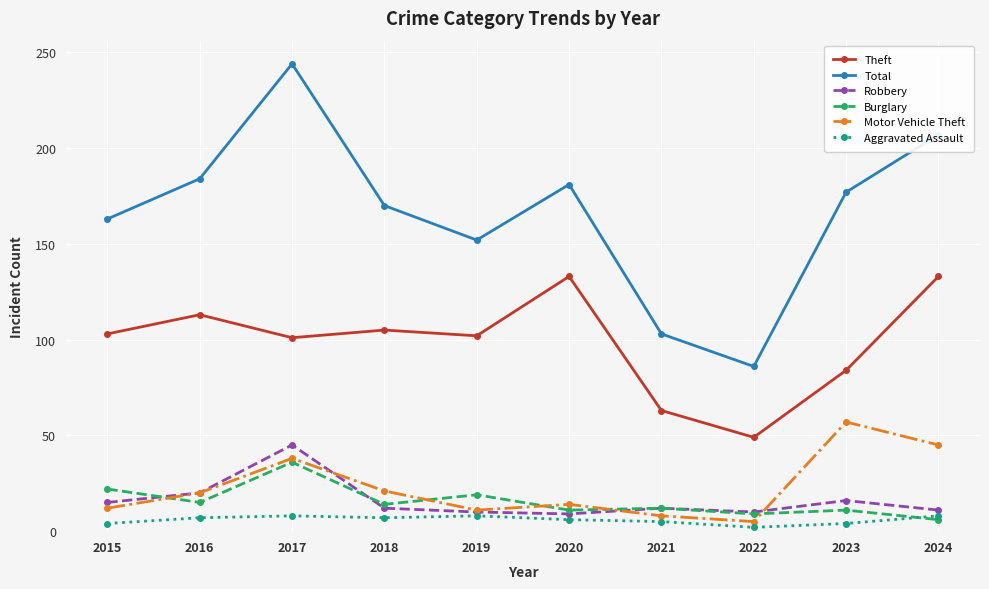

The Theft series shows 175 at 2015. True or false?

False